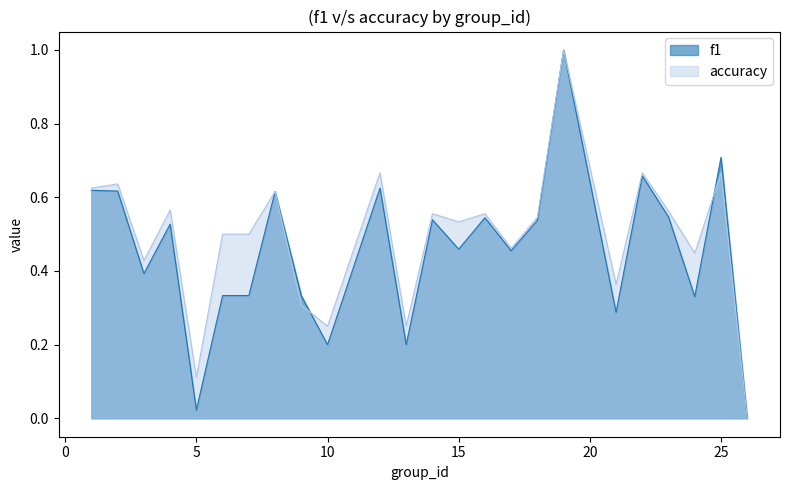

What are all the series names shown in the legend?

f1, accuracy